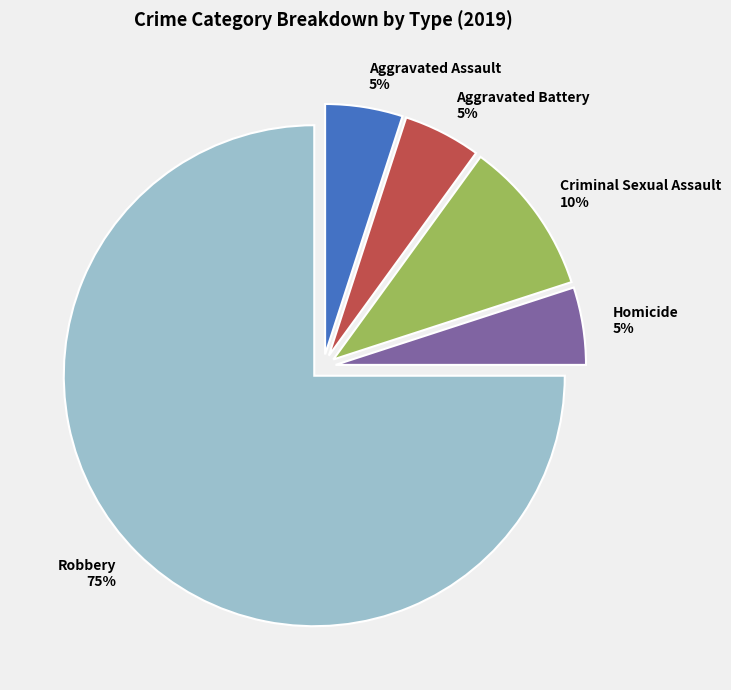

The Criminal Sexual Assault slice represents 10% of the pie. True or false?

True